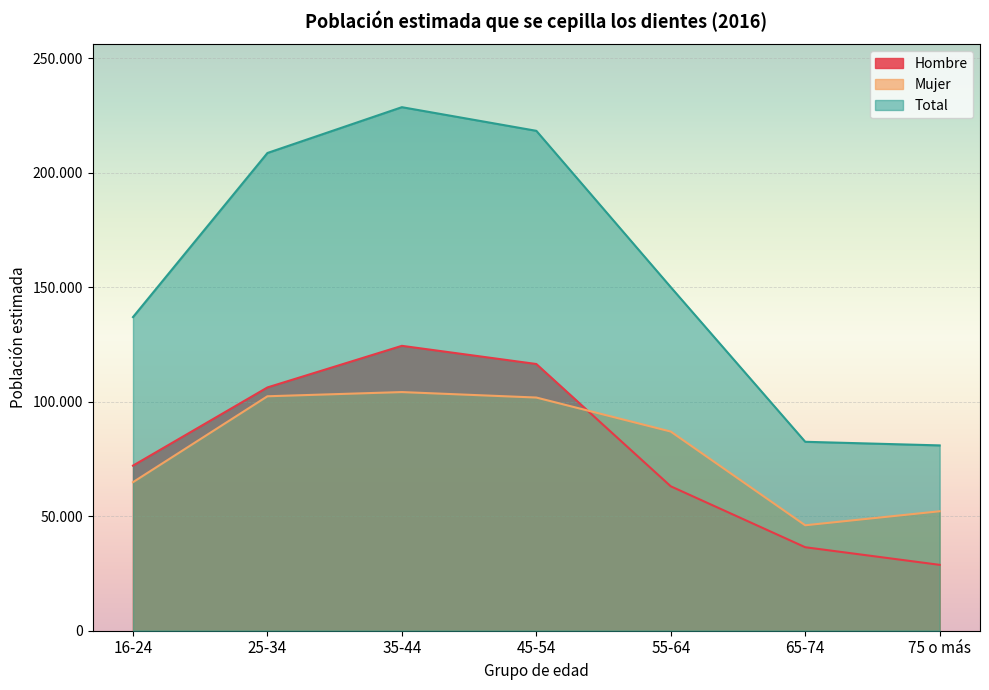

True or false: Mujer has more than 0 points higher than both neighbors.

True